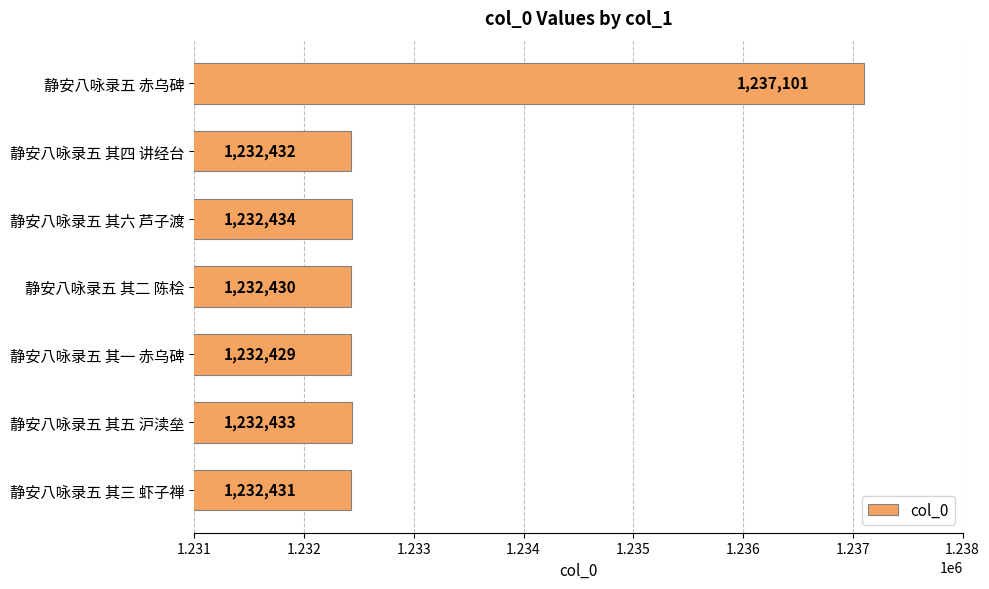

Between 静安八咏录五 其六 芦子渡 and 静安八咏录五 其一 赤乌碑, which is larger?

静安八咏录五 其六 芦子渡